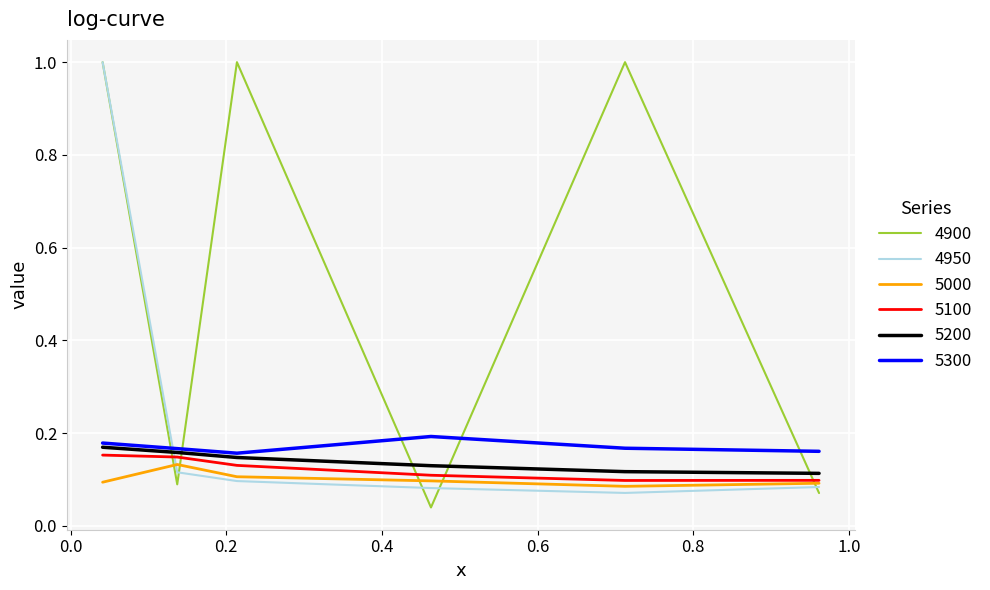

After their last crossing, which series has the higher values: 5000 or 4900?

5000